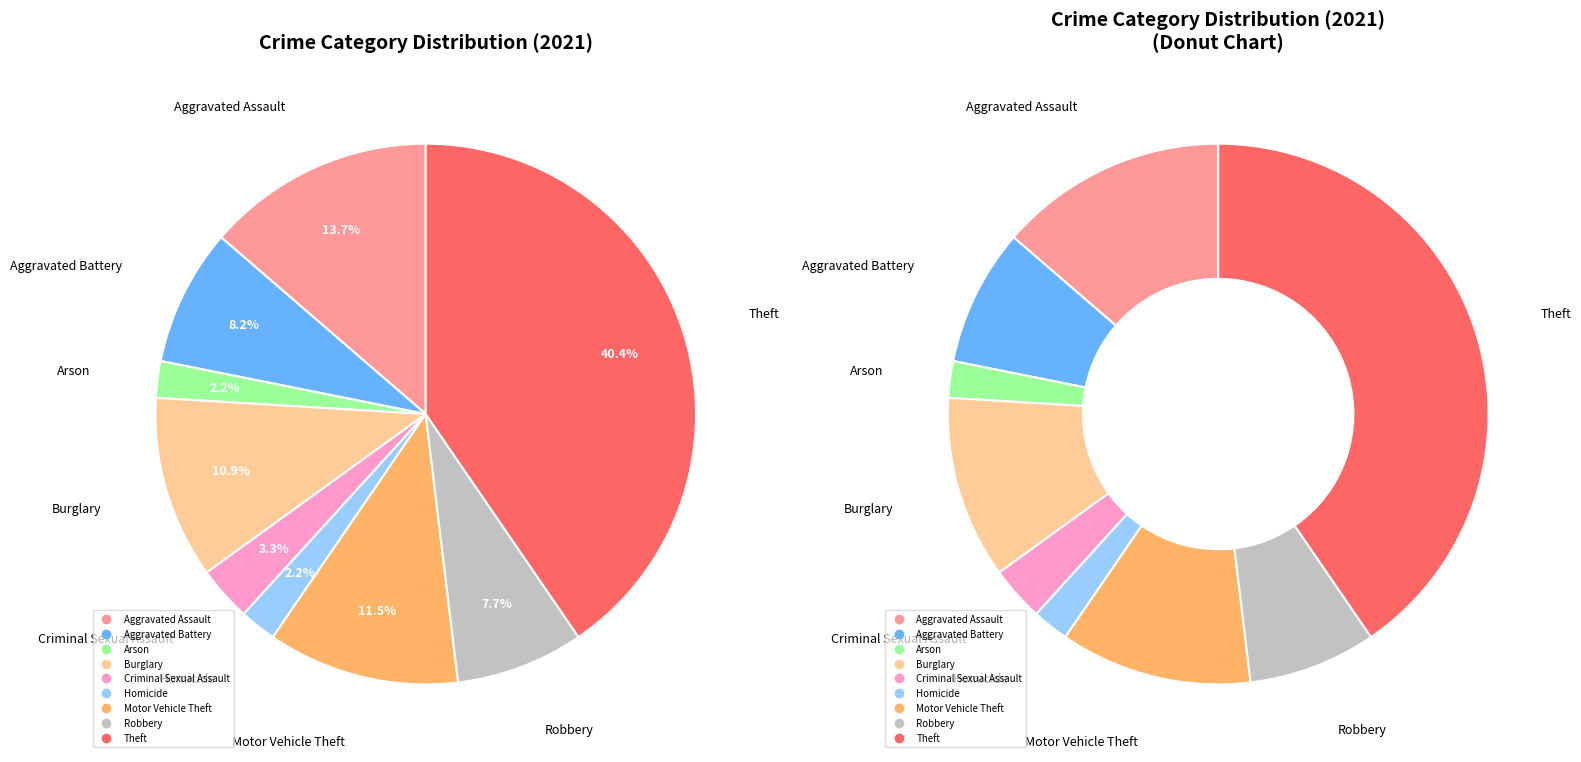

What percentage is NOT represented by Arson?

97.8%